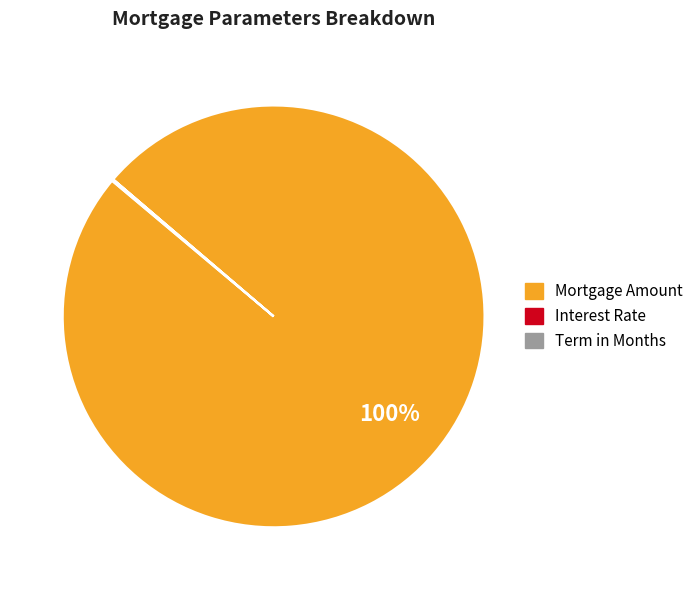

To the nearest percent, what is the difference between the largest and smallest slice percentages?

100%